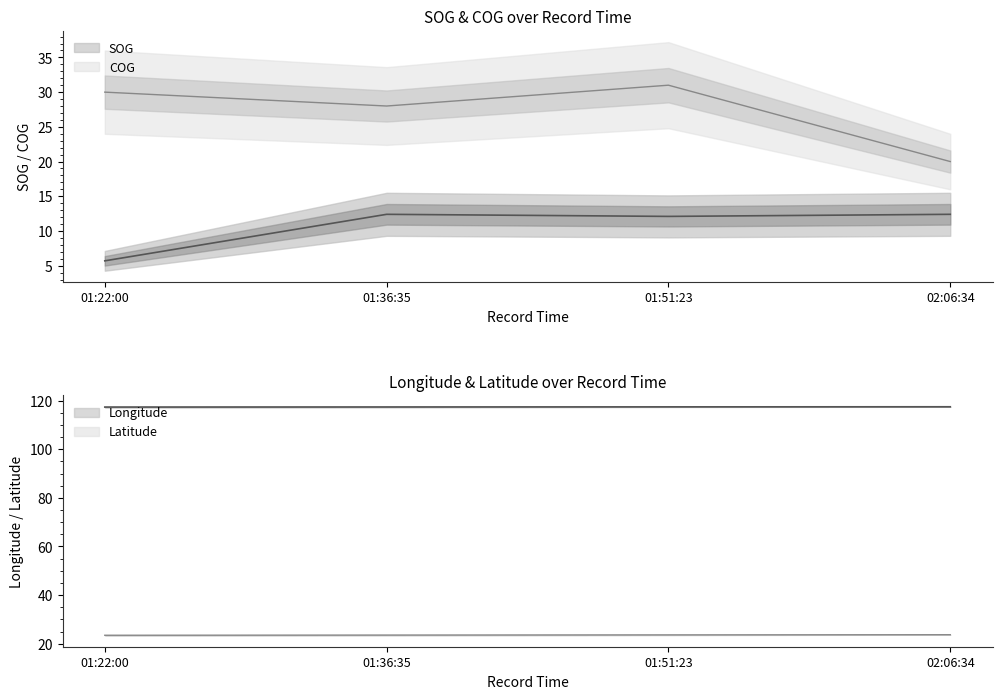

Reading right to left, transcribe all the data shown in this chart.

SOG: 12.4	12.1	12.4	5.7
Longitude: 117.5	117.5	117.4	117.4
Latitude: 23.7	23.6	23.5	23.5
COG: 20.0	31.0	28.0	30.0